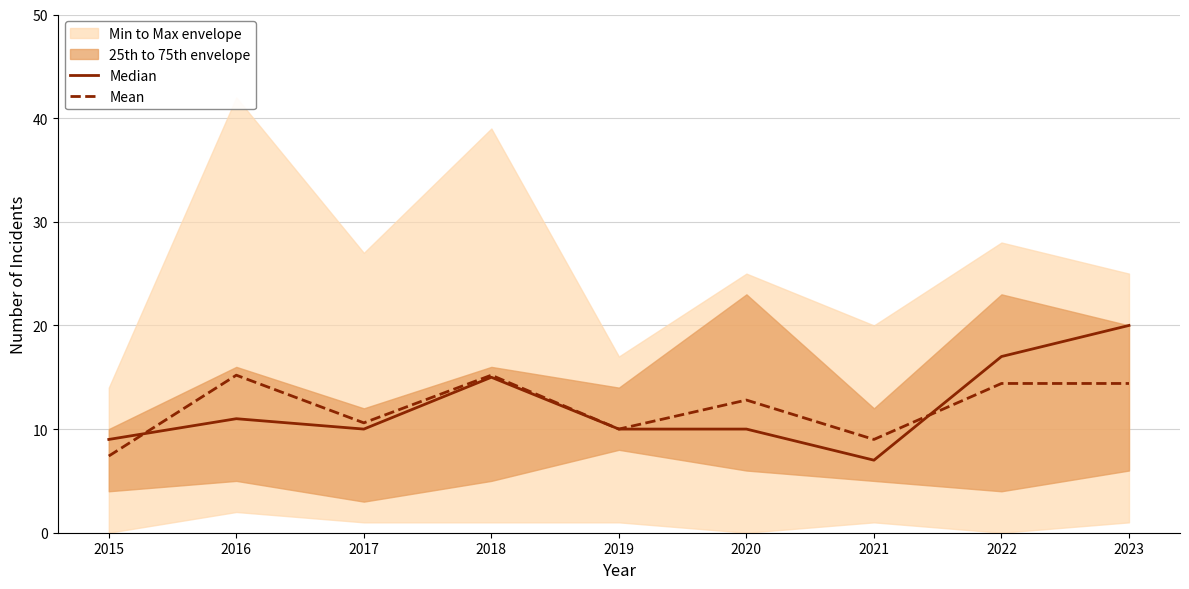

True or false: Mean has a value of 1.5 at 2015.

False